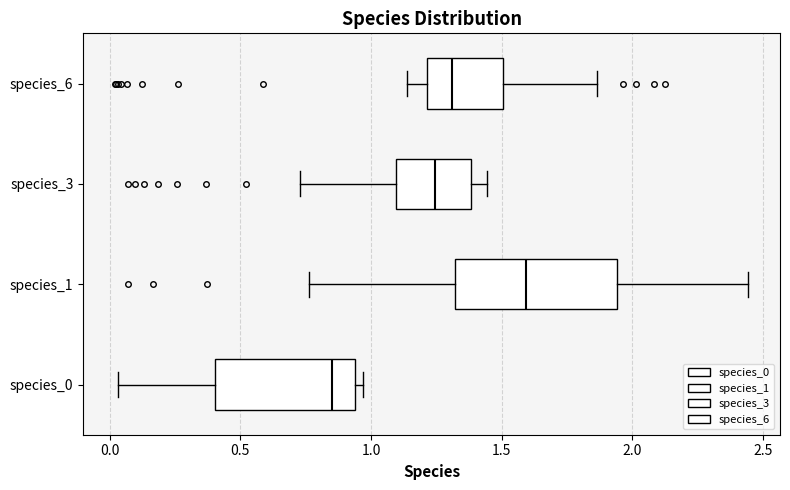

Which box's median line is the furthest to the right?

species_1